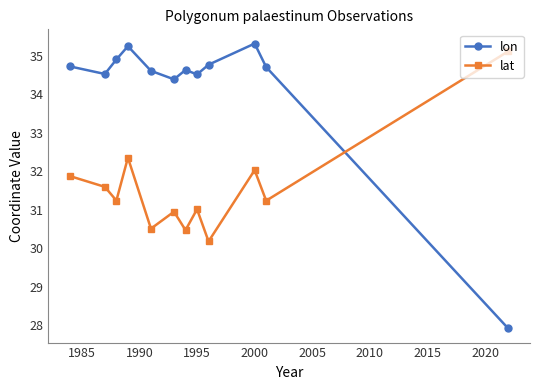

Which series has the largest range (max minus min)?

lon